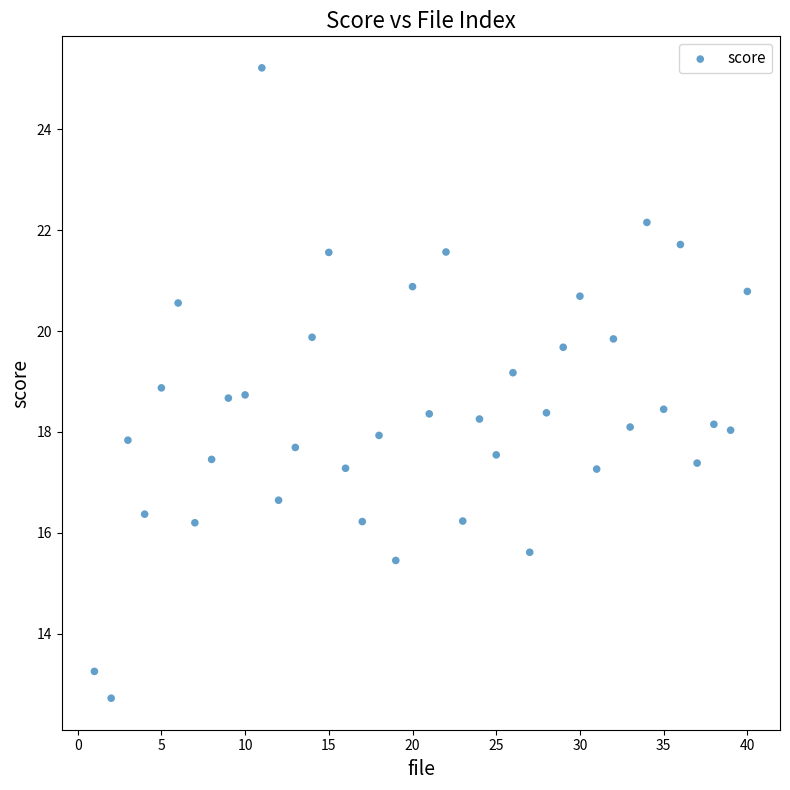

What is the range of Y values (max minus min)?

12.5